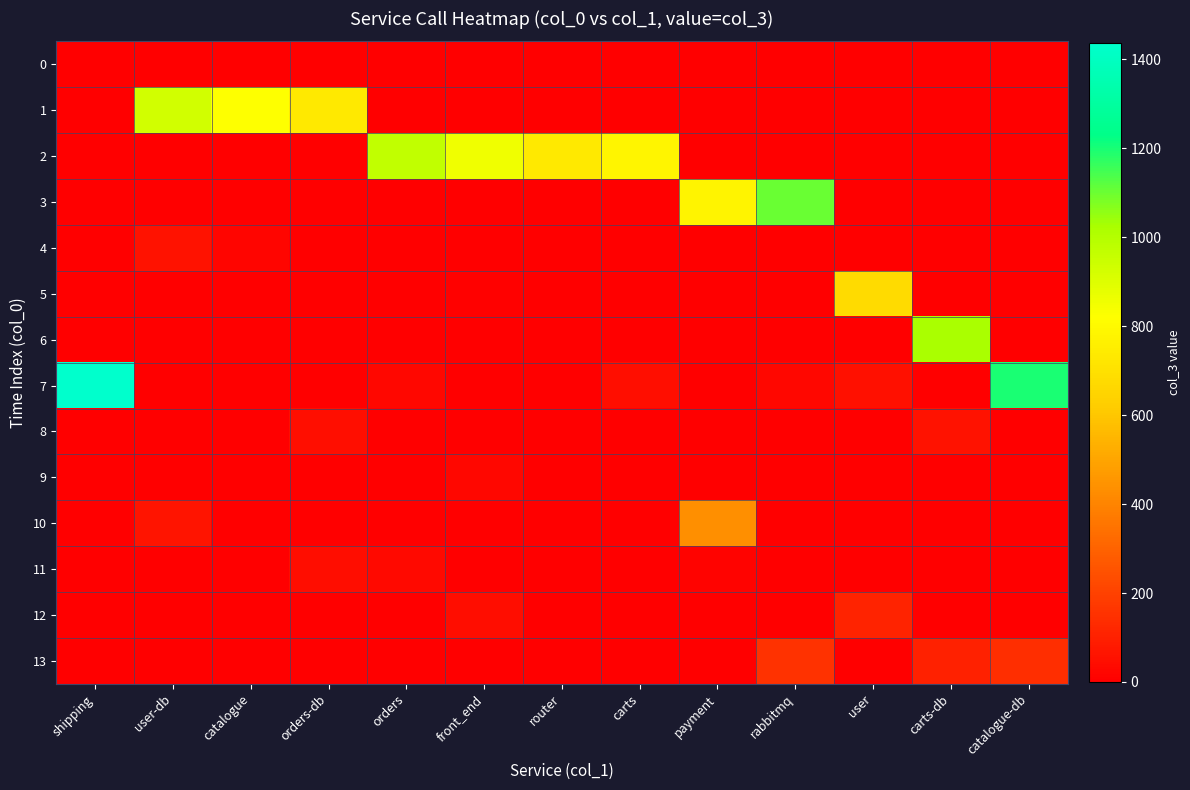

Which series has the largest total across all categories?

2